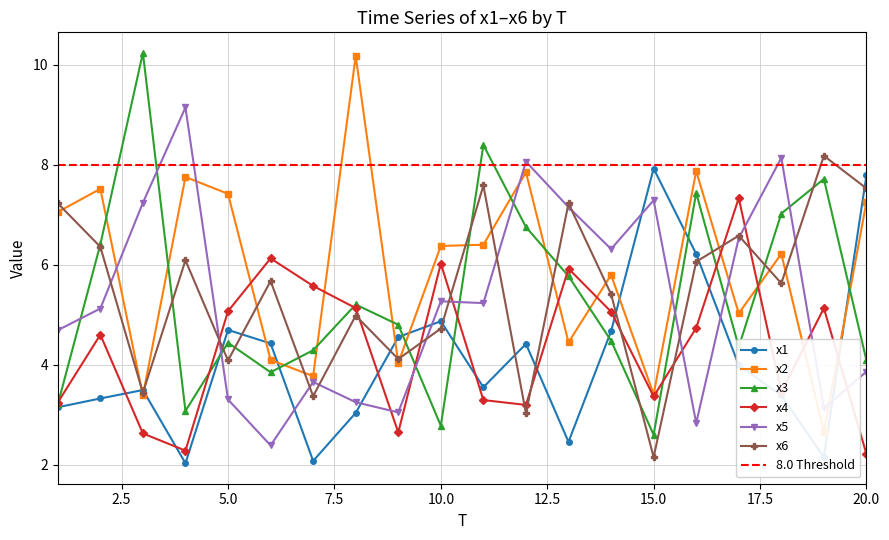

How many interior local valleys does the x1 series have?

5